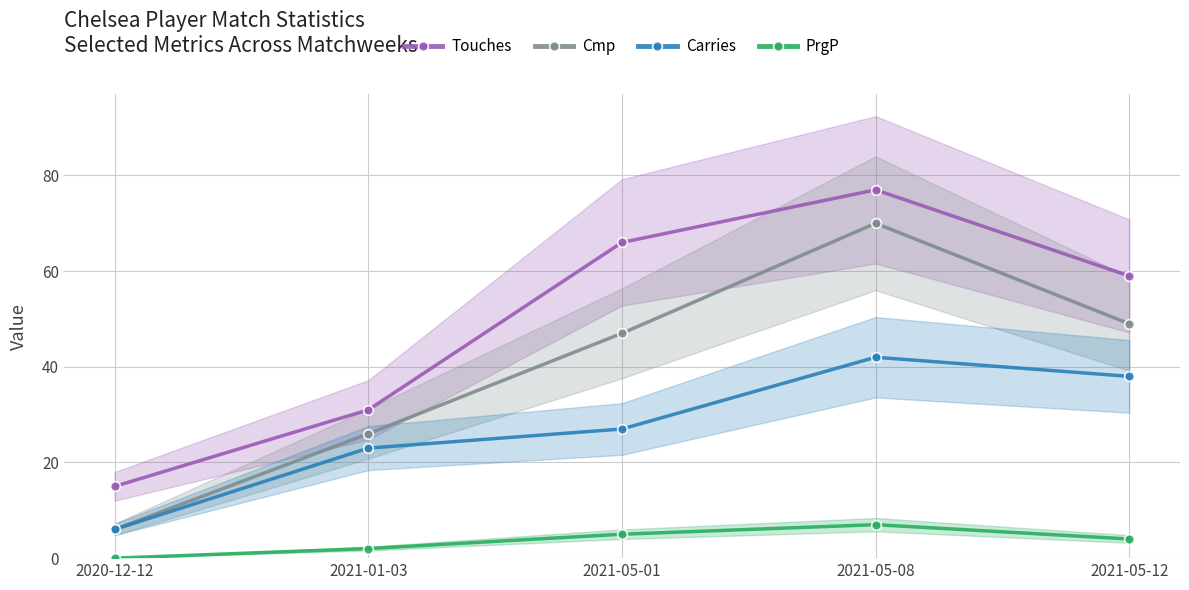

Where does the PrgP series first go above 4?

2021-05-01